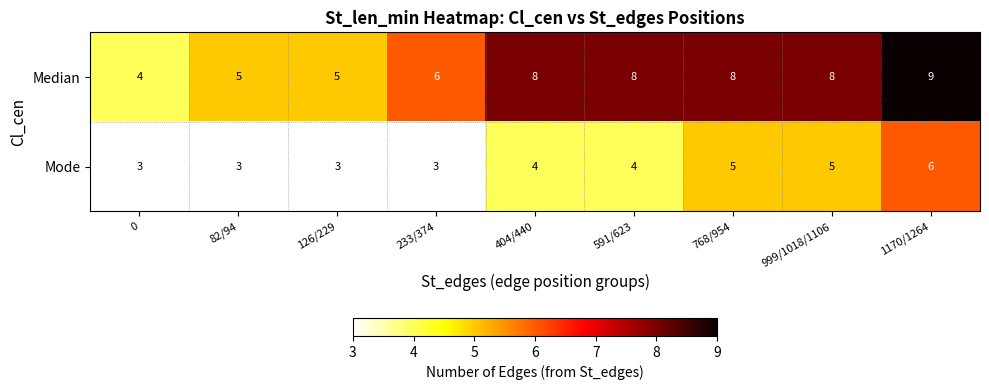

How many data points in Mode are less than 4?

4